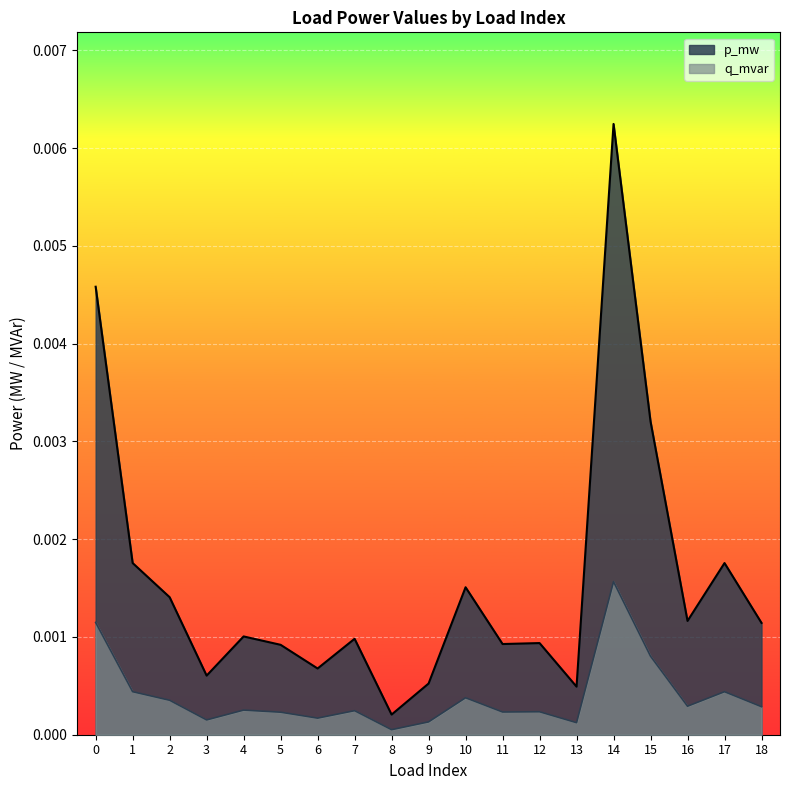

At which category does the chart reach its minimum across all series?

8